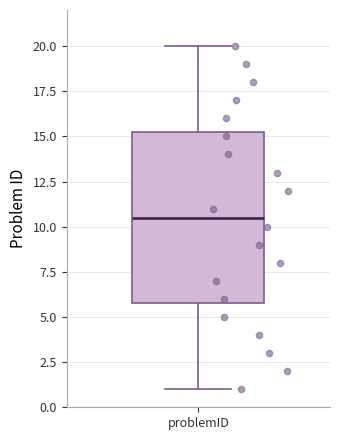

Where is the lower edge of the box for problemID on the y-axis? The values are not printed on the chart, so give them approximately, as read against the axis.

6.0